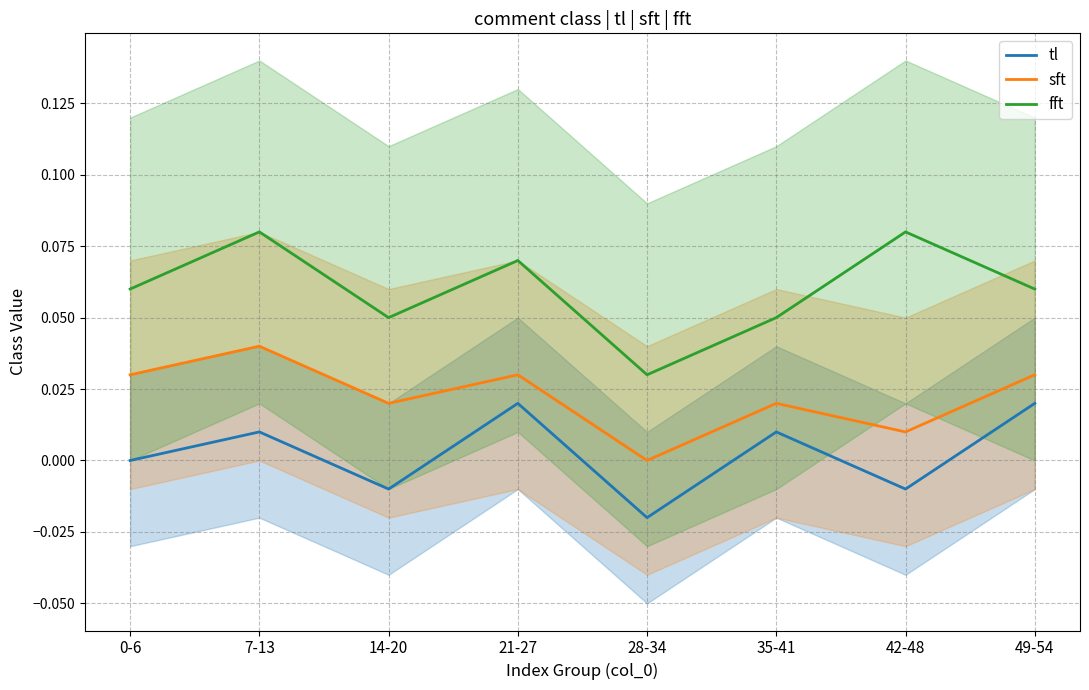

Which label corresponds to the largest value in the chart?

7-13